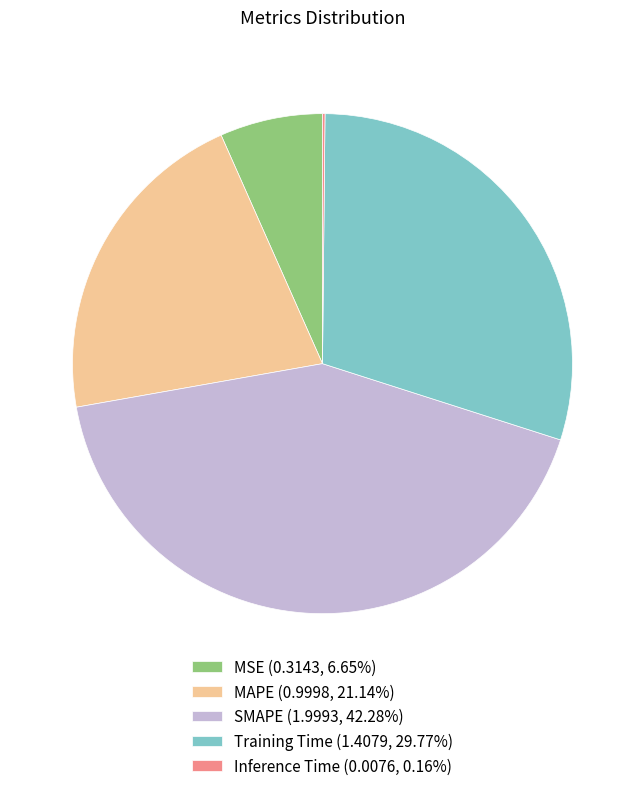

True or false: MSE accounts for 1% of the total.

False